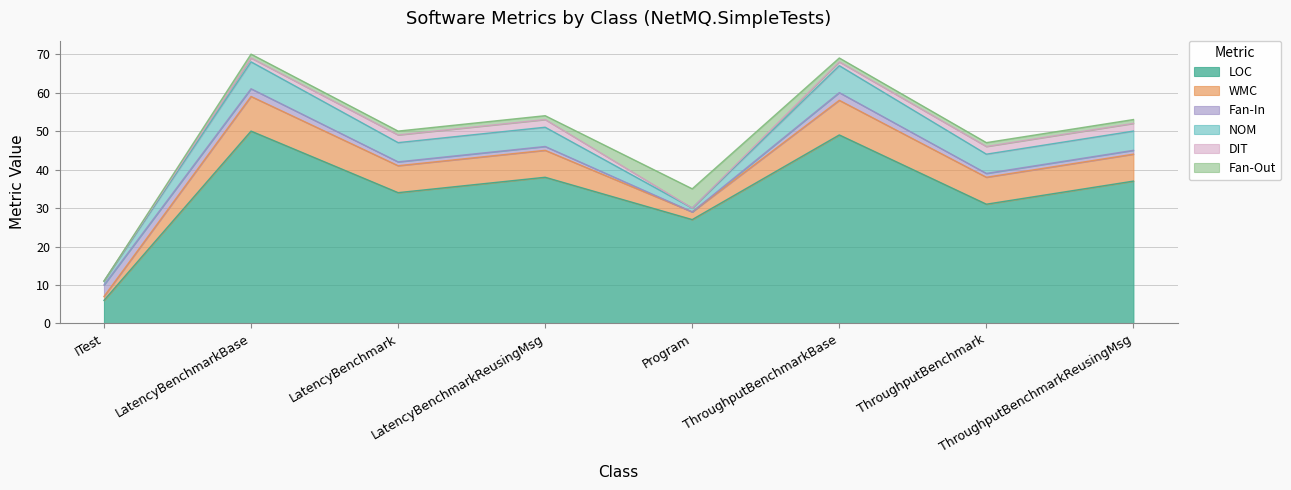

What position from the right is ThroughputBenchmarkBase?

3